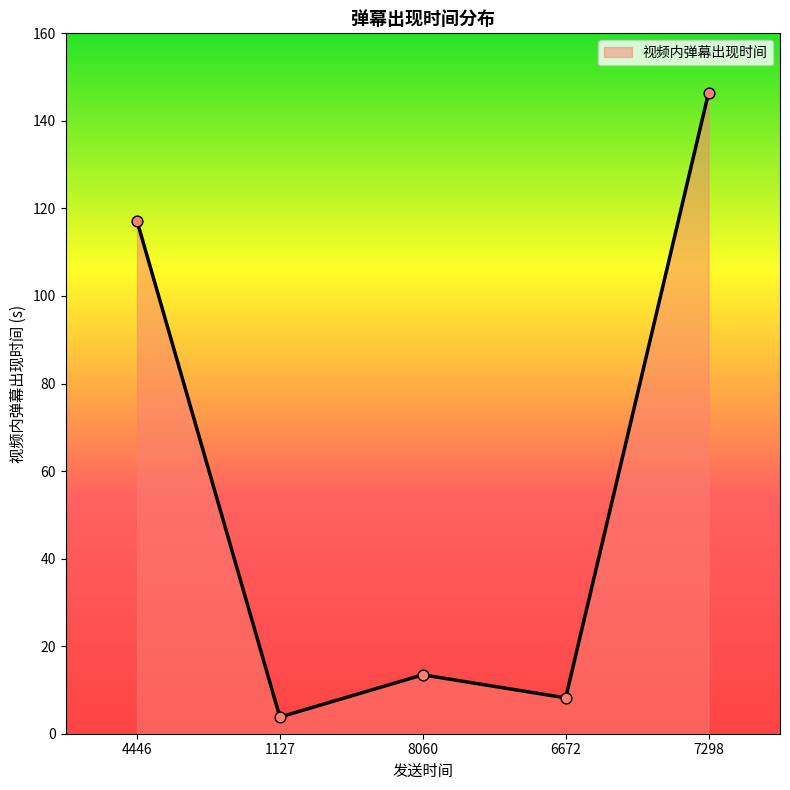

What is the ratio of the value at 4446 to the value at 8060?

8.7